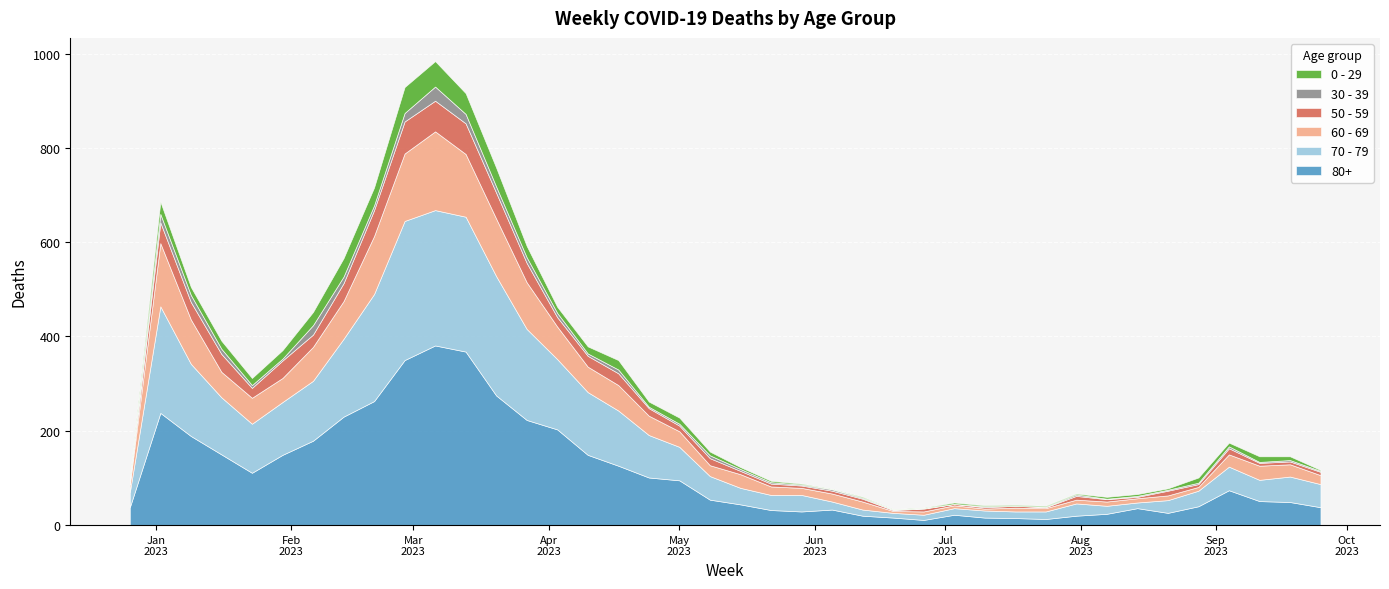

Reading left to right, transcribe all the data shown in this chart.

80+: 38	238	189	150	111	149	179	230	263	350	381	368	275	223	203	149	126	101	95	54	44	32	29	33	20	16	11	22	16	15	13	20	24	36	26	40	74	51	49	38
70 - 79: 32	226	153	121	104	112	127	165	227	295	287	286	253	193	149	133	117	90	71	50	35	32	35	17	13	10	11	14	15	14	16	26	17	12	27	33	50	45	54	49
60 - 69: 16	134	94	54	55	51	72	80	123	143	167	133	122	99	69	54	54	41	33	23	29	18	15	17	17	4	7	6	4	8	7	8	9	9	10	8	26	30	26	19
50 - 59: 5	44	37	38	21	37	26	38	55	68	65	65	55	41	20	23	25	16	12	15	7	6	5	6	6	2	6	3	3	4	2	8	5	3	10	6	13	6	6	7
30 - 39: 5	18	15	11	6	4	20	14	10	18	30	20	13	12	9	5	8	3	4	6	4	3	2	3	2	1	1	0	2	0	1	3	1	2	2	3	4	2	3	2
0 - 29: 4	26	17	17	15	18	28	39	38	55	54	44	40	24	13	15	20	11	13	8	4	3	2	1	2	1	1	3	2	2	2	2	4	4	3	11	8	12	8	2